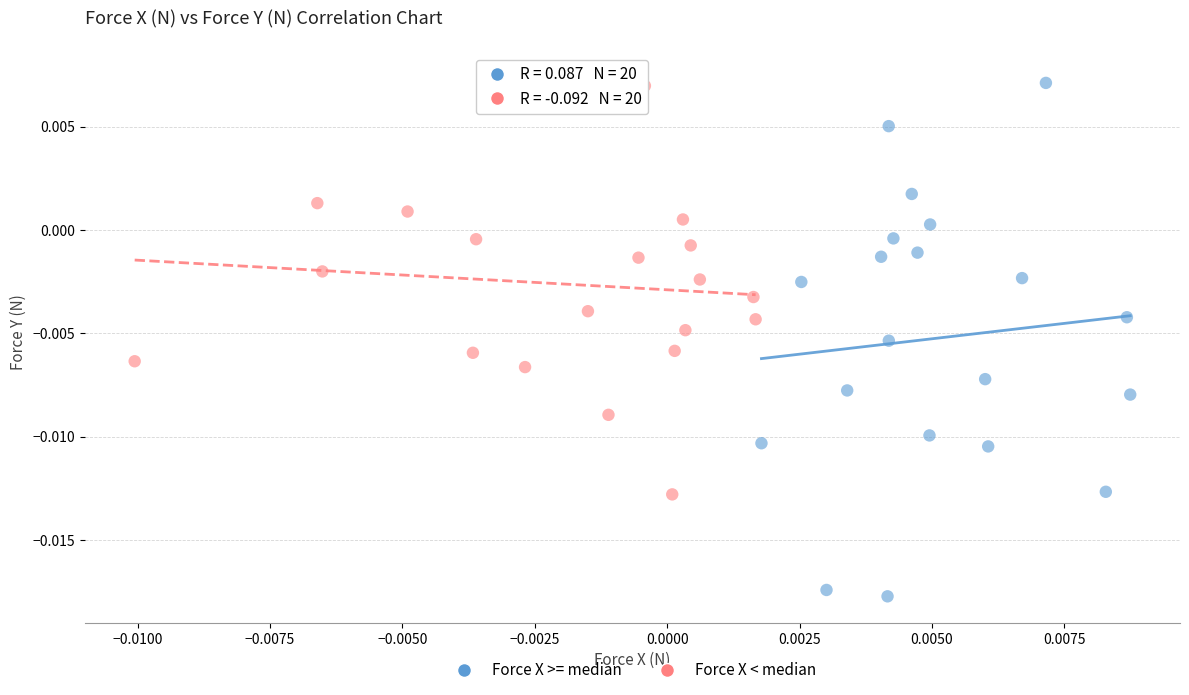

Which series has the largest Y range (max minus min)?

Force X >= median